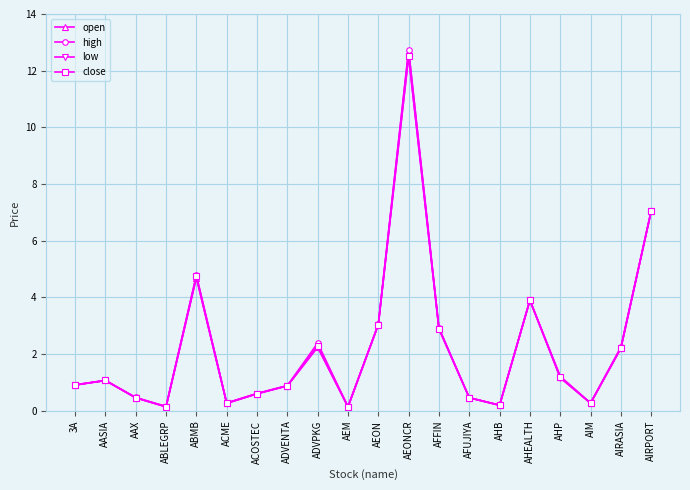

What is the difference between the maximum and minimum values in the open series?

12.6